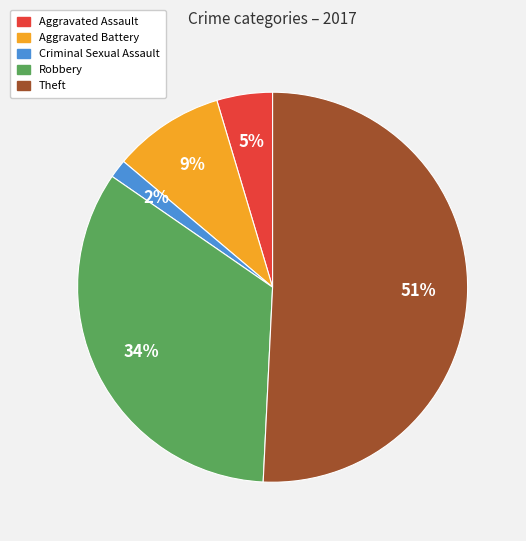

To the nearest percent, what portion does Criminal Sexual Assault represent?

2%